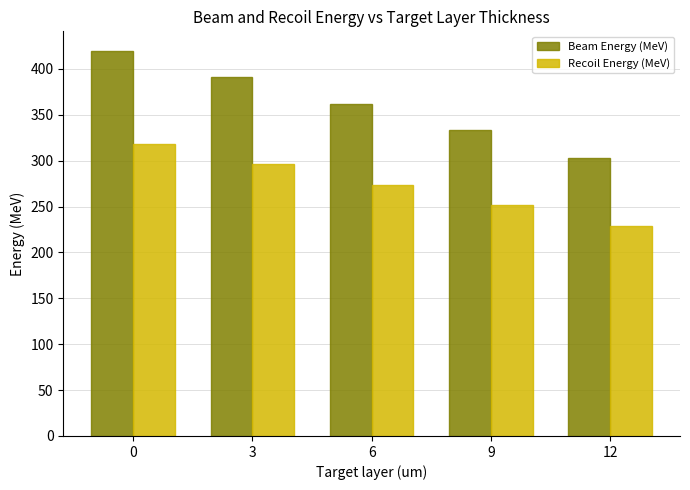

What is the approximate value of Beam Energy (MeV) at 12?

303.0